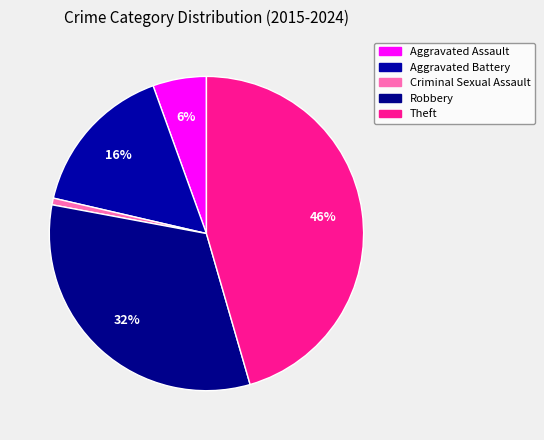

Is there any slice that represents more than half of the pie?

No